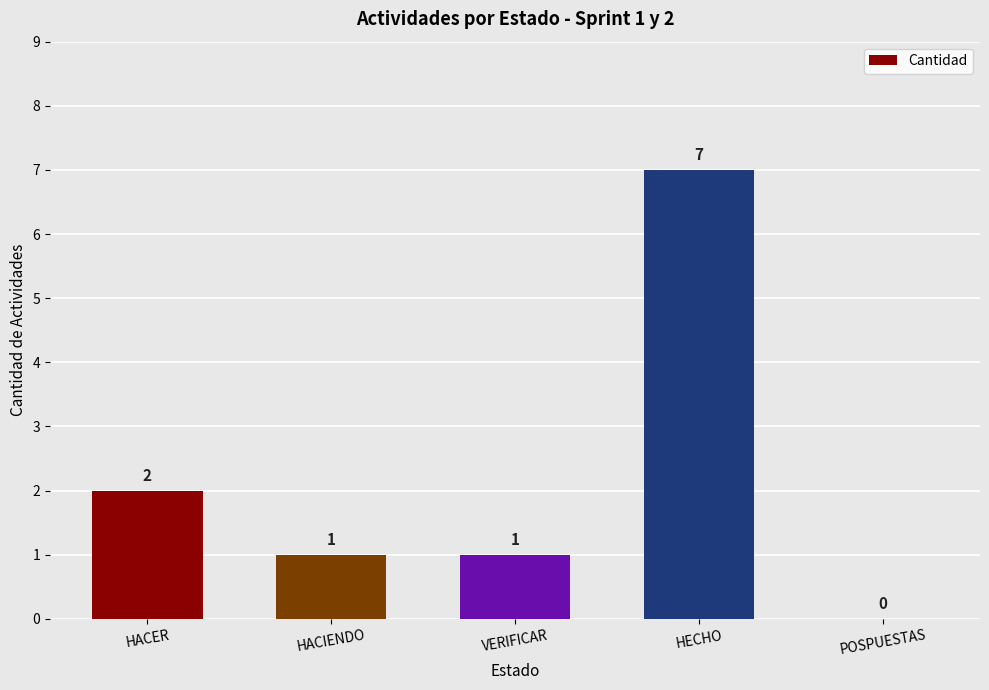

True or false: the data shows 5 at HECHO.

False